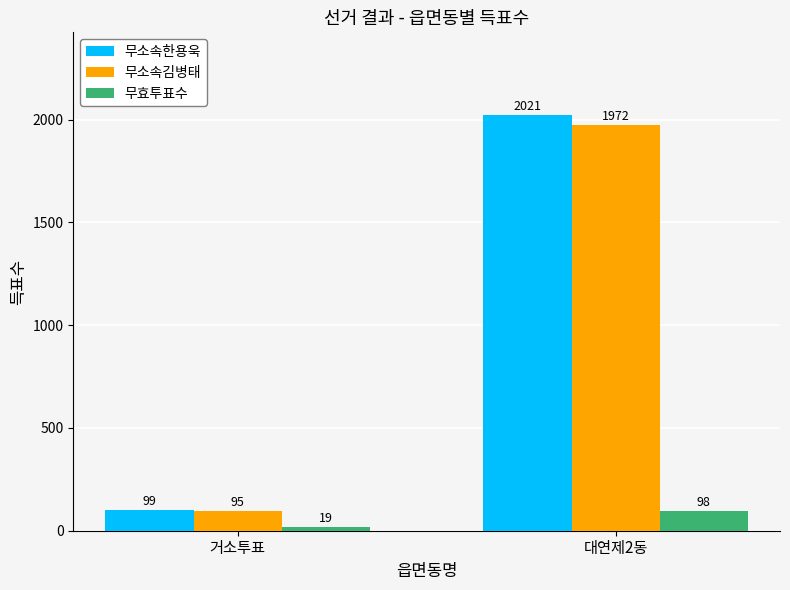

Reading left to right, list all the values displayed in this chart.

무소속한용욱: 99	2021
무소속김병태: 95	1972
무효투표수: 19	98